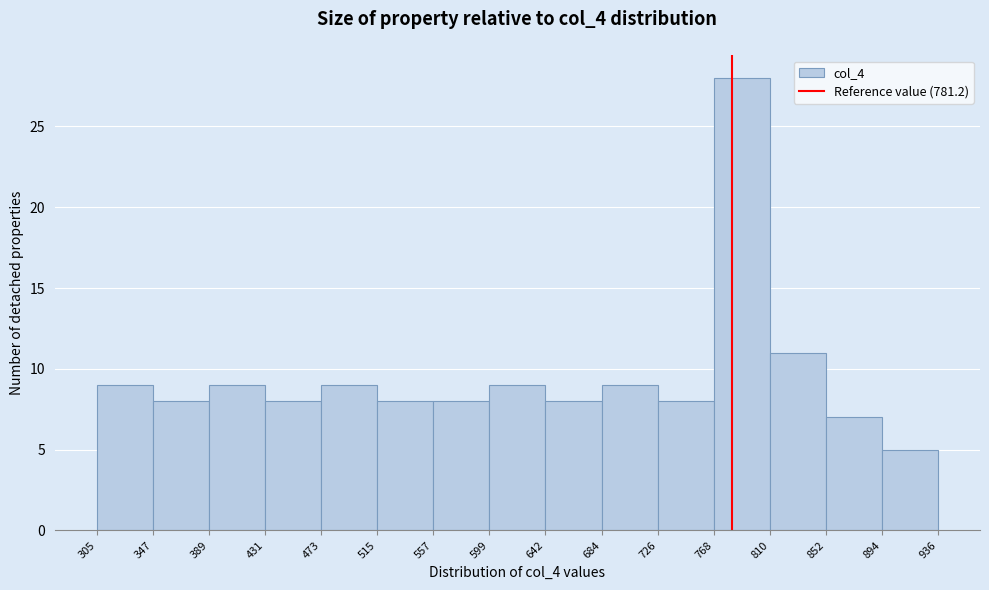

Reading left to right, list every bar in this chart as the range it spans on the x-axis followed by its height. The values are not printed on the chart, so give them approximately, as read against the axis.

305 to 347: 9
347 to 389: 8
389 to 431: 9
431 to 473: 8
473 to 515: 9
515 to 557: 8
557 to 599: 8
599 to 642: 9
642 to 684: 8
684 to 726: 9
726 to 768: 8
768 to 810: 28
810 to 852: 11
852 to 894: 7
894 to 936: 5